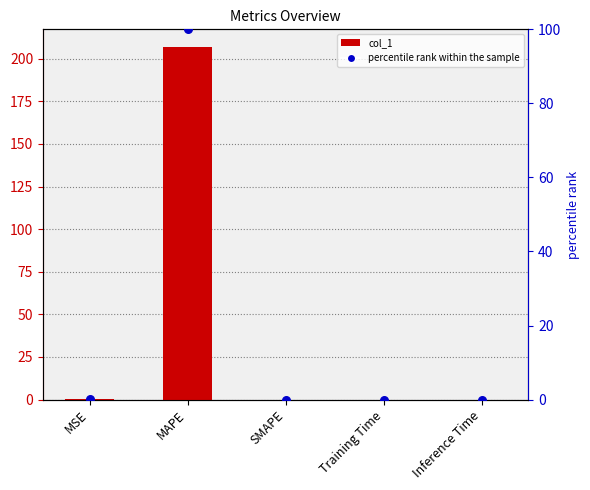

Which series has the widest spread of Y values?

col_1